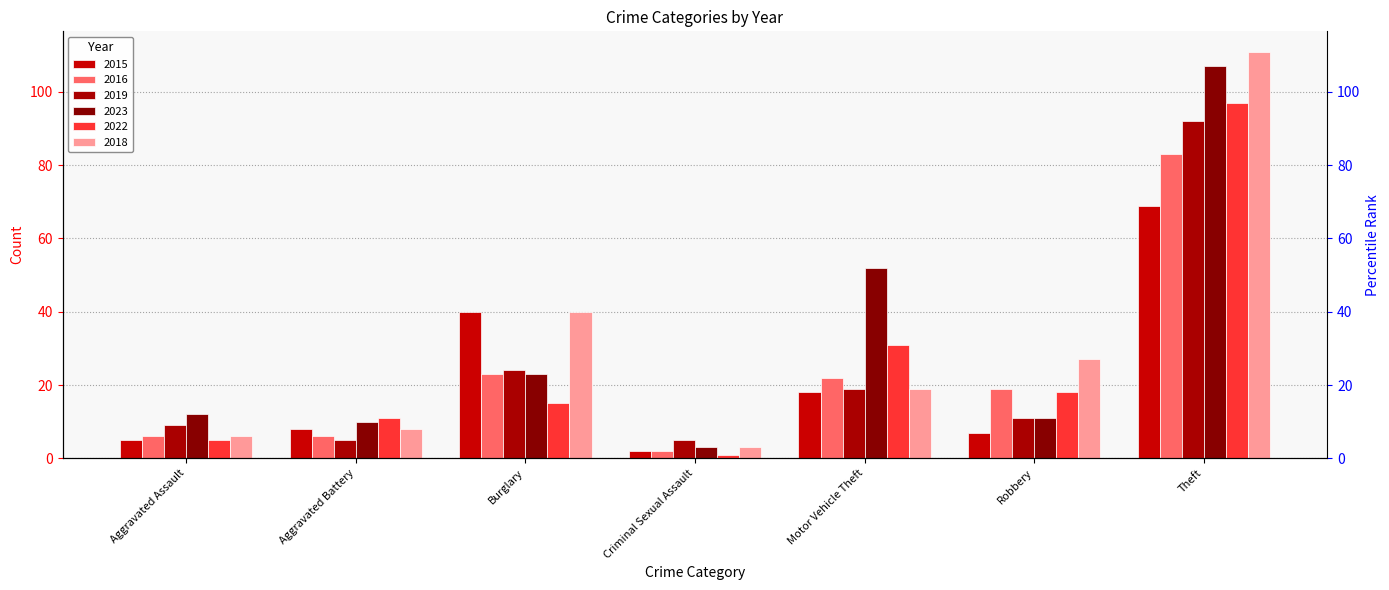

What are all the series names shown in the legend?

2015, 2016, 2019, 2023, 2022, 2018